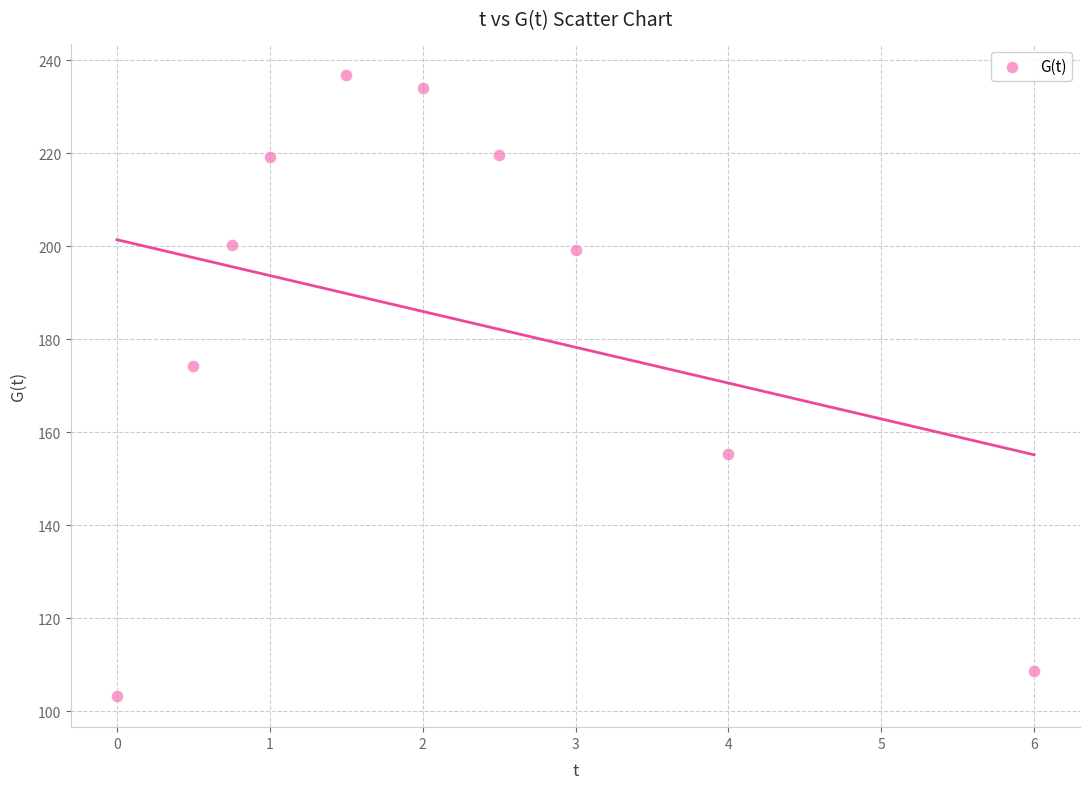

What is the range of Y values (max minus min)?

133.5